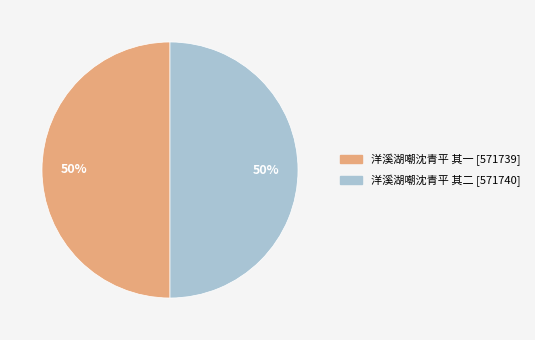

Is the sum of 洋溪湖嘲沈青平 其二 and 洋溪湖嘲沈青平 其一 greater than half?

Yes